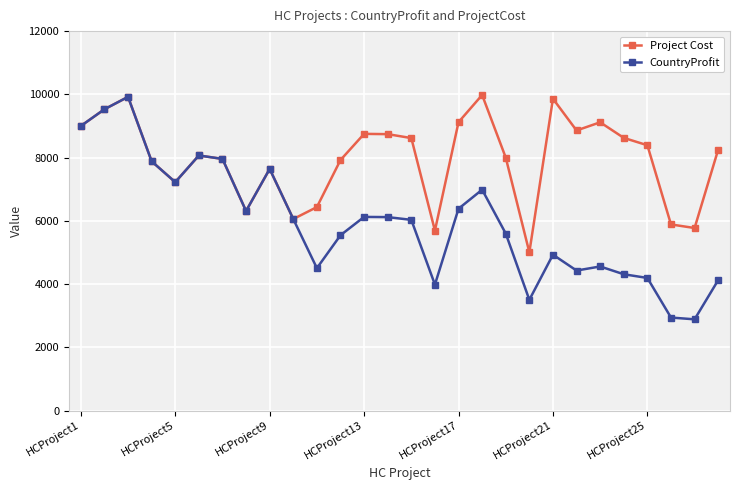

Does the chart have visible grid lines?

Yes